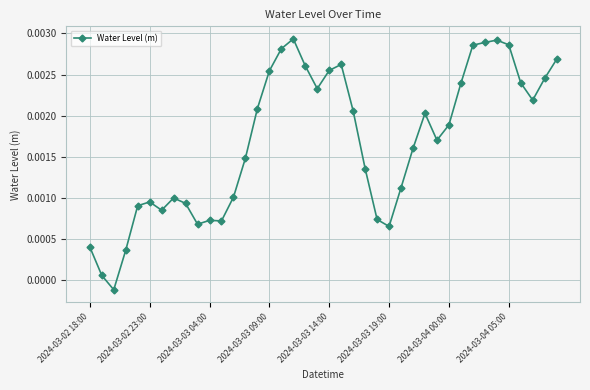

True or false: there are more than 2 points higher than both neighbors.

True